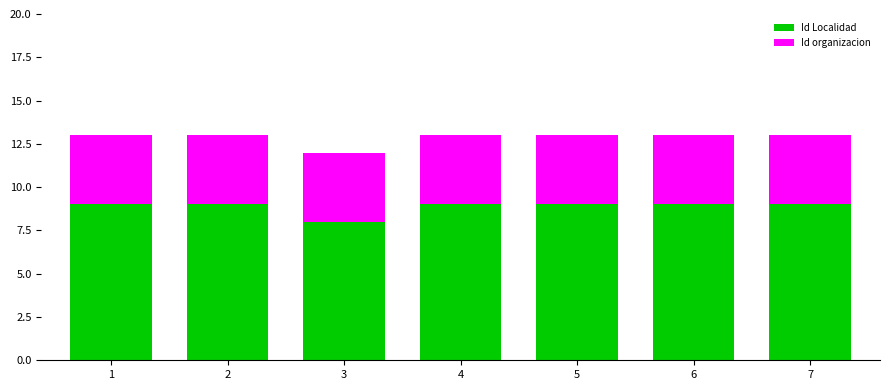

What is the value of the Id Localidad bar at the 7th from the left?

9